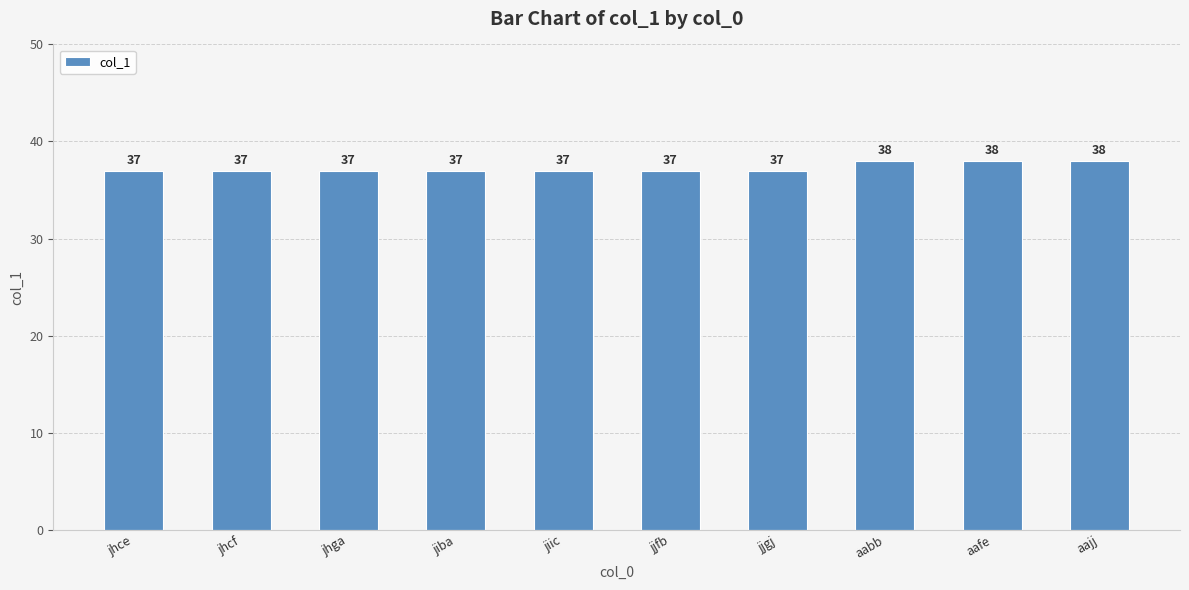

What is the average value?

37